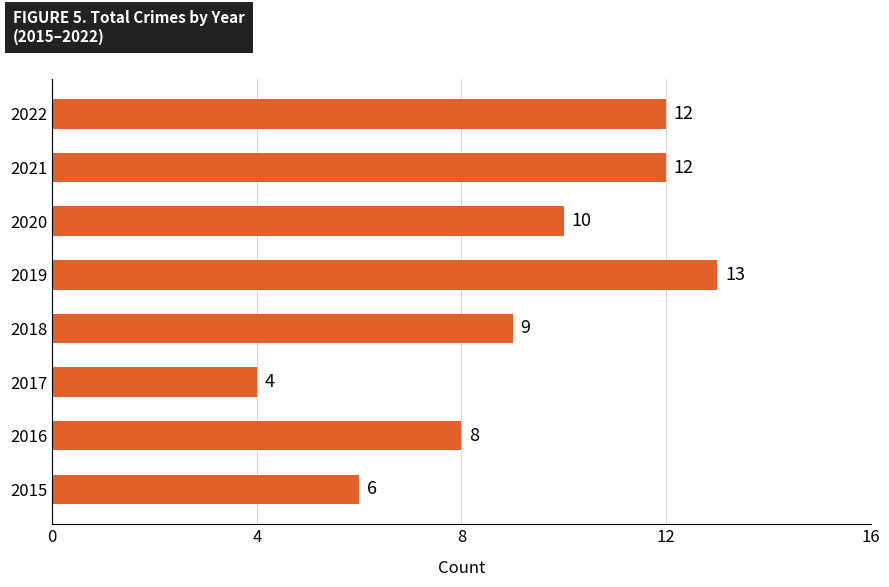

How many data points are less than 10?

4